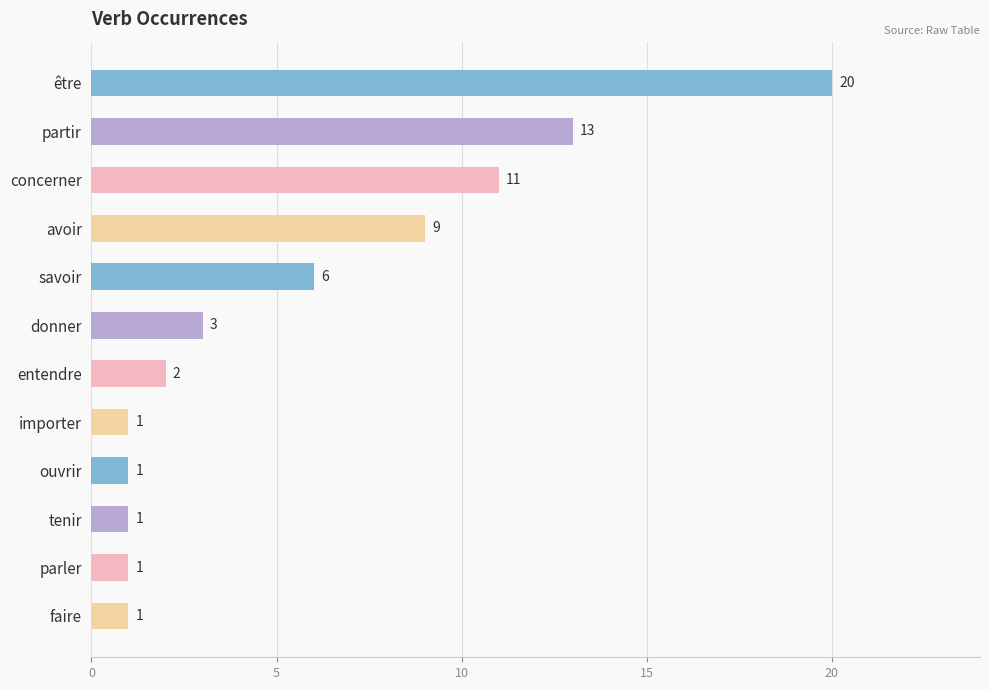

How many values are below 3?

6